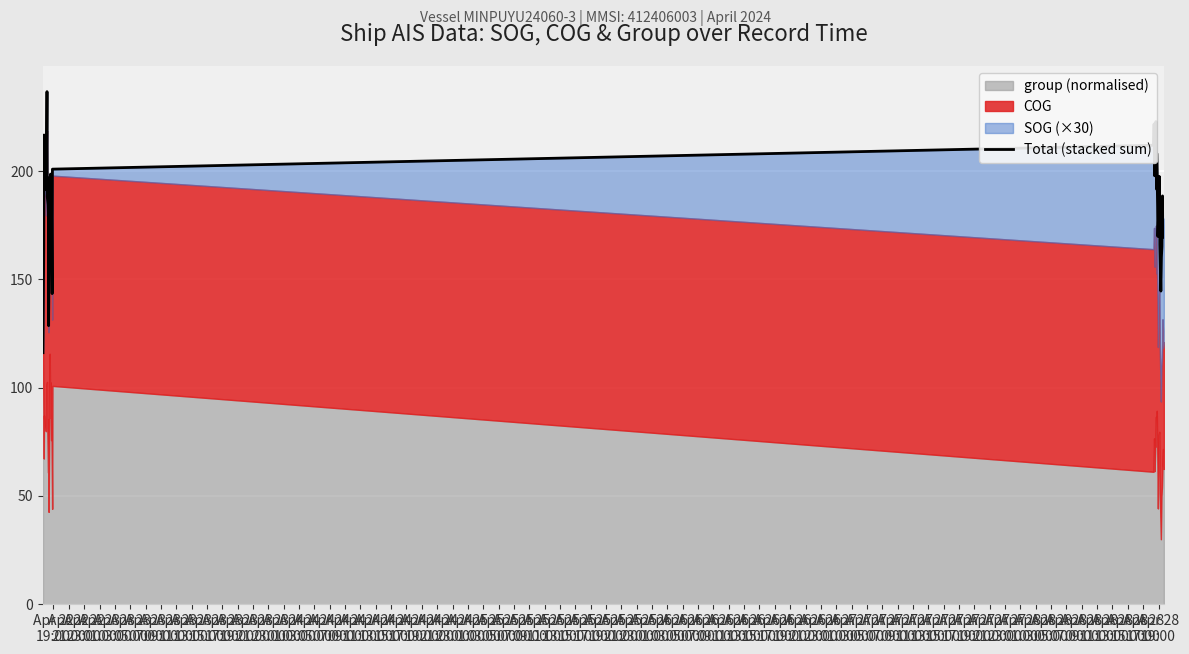

Is it true that the value at Apr 25
05:00 is 181.3?

True